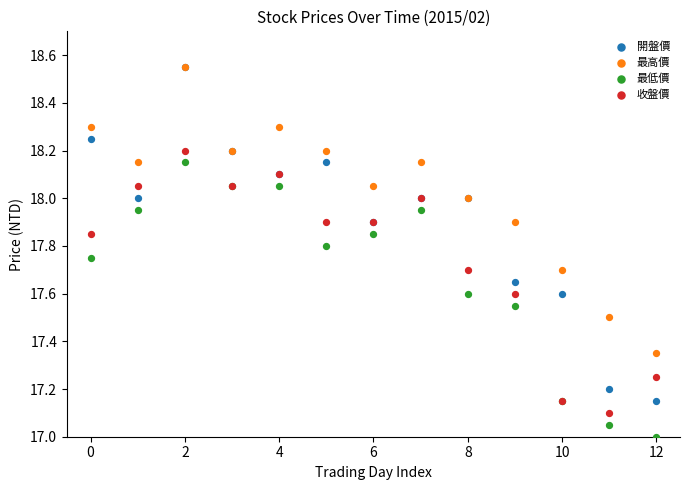

What are all the series names shown in the legend?

開盤價, 最高價, 最低價, 收盤價